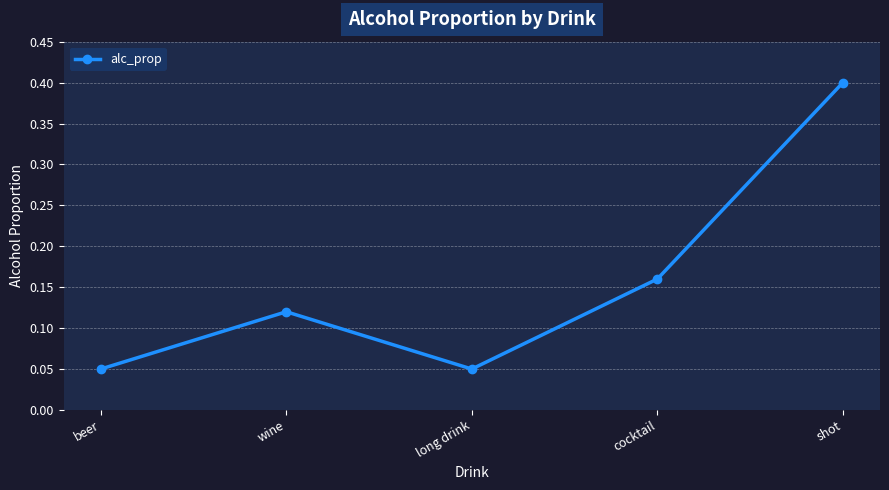

What is the greatest value displayed?

0.4